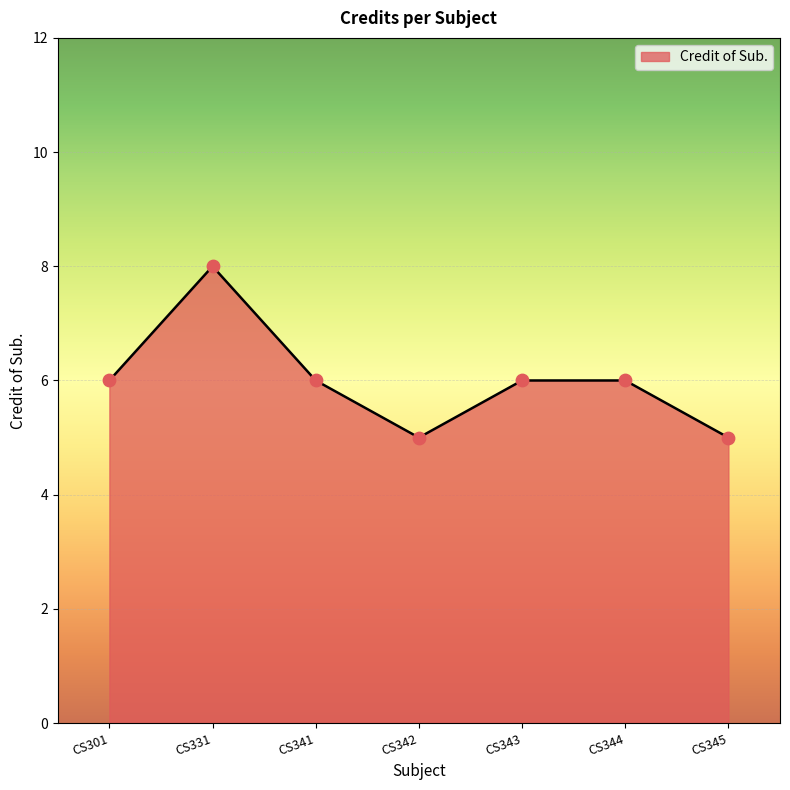

Which has a higher value, CS345 or CS331?

CS331